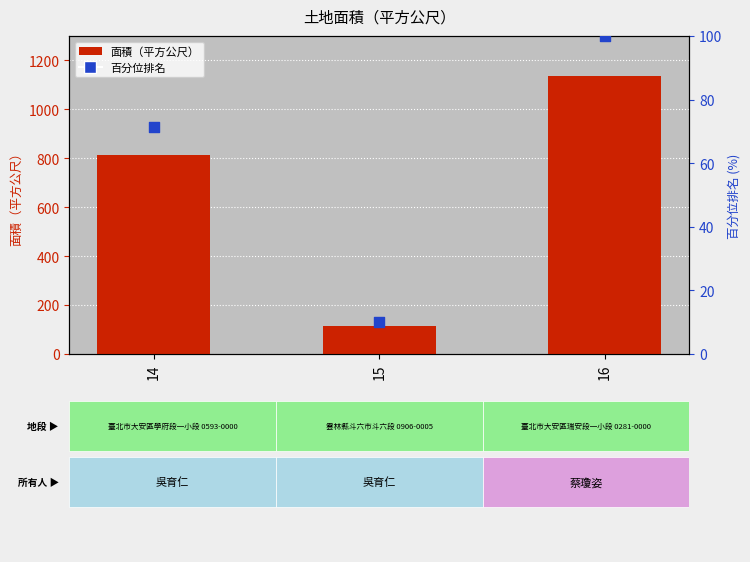

At how many categories does at least one series exceed 395?

2